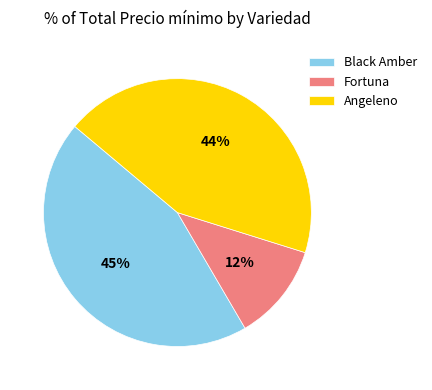

To the nearest percent, what percentage of the pie is Fortuna?

12%